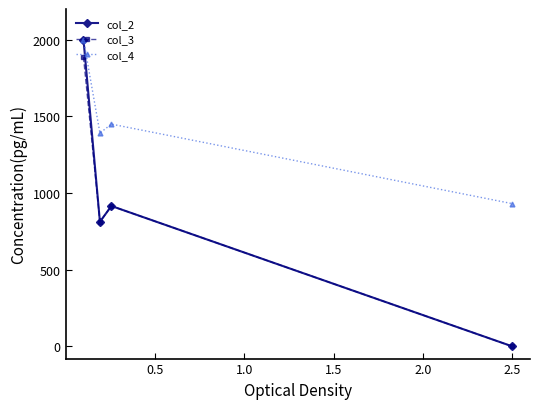

Which series has the largest total across all categories?

col_4